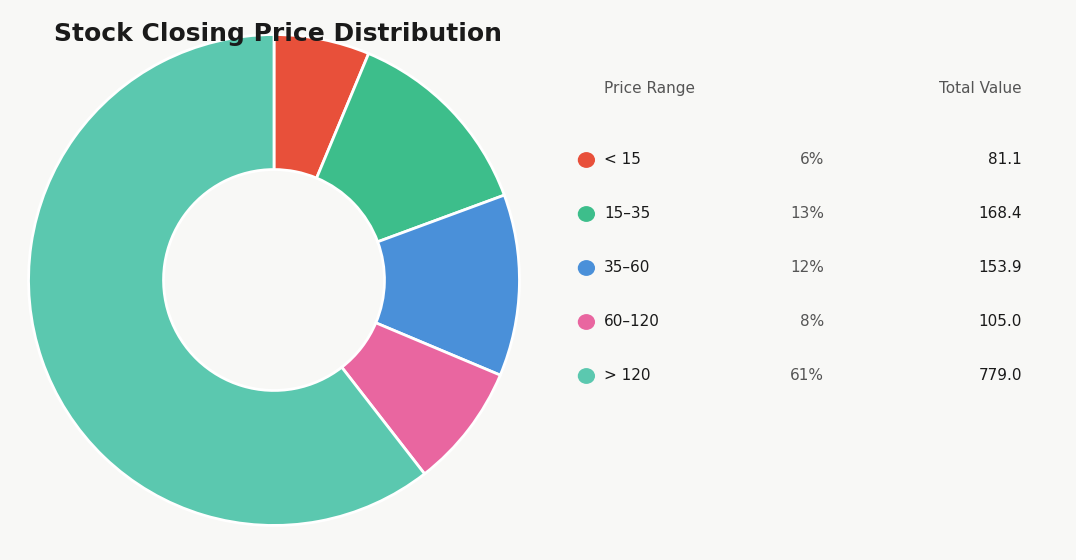

Does any single category account for the majority?

Yes